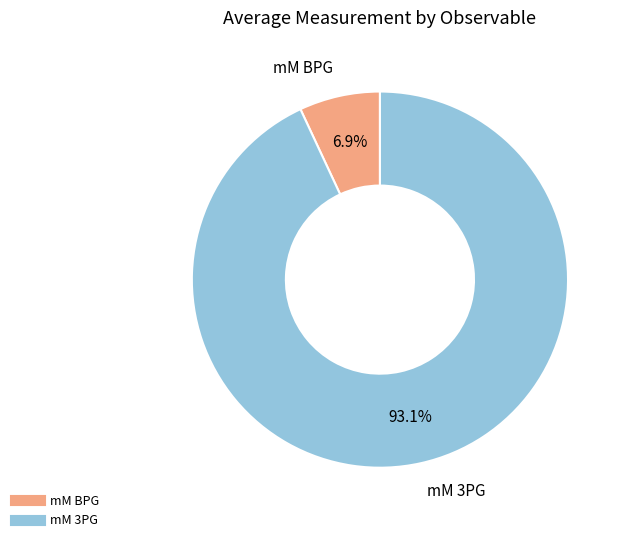

Does mM BPG represent more than half of the total?

No